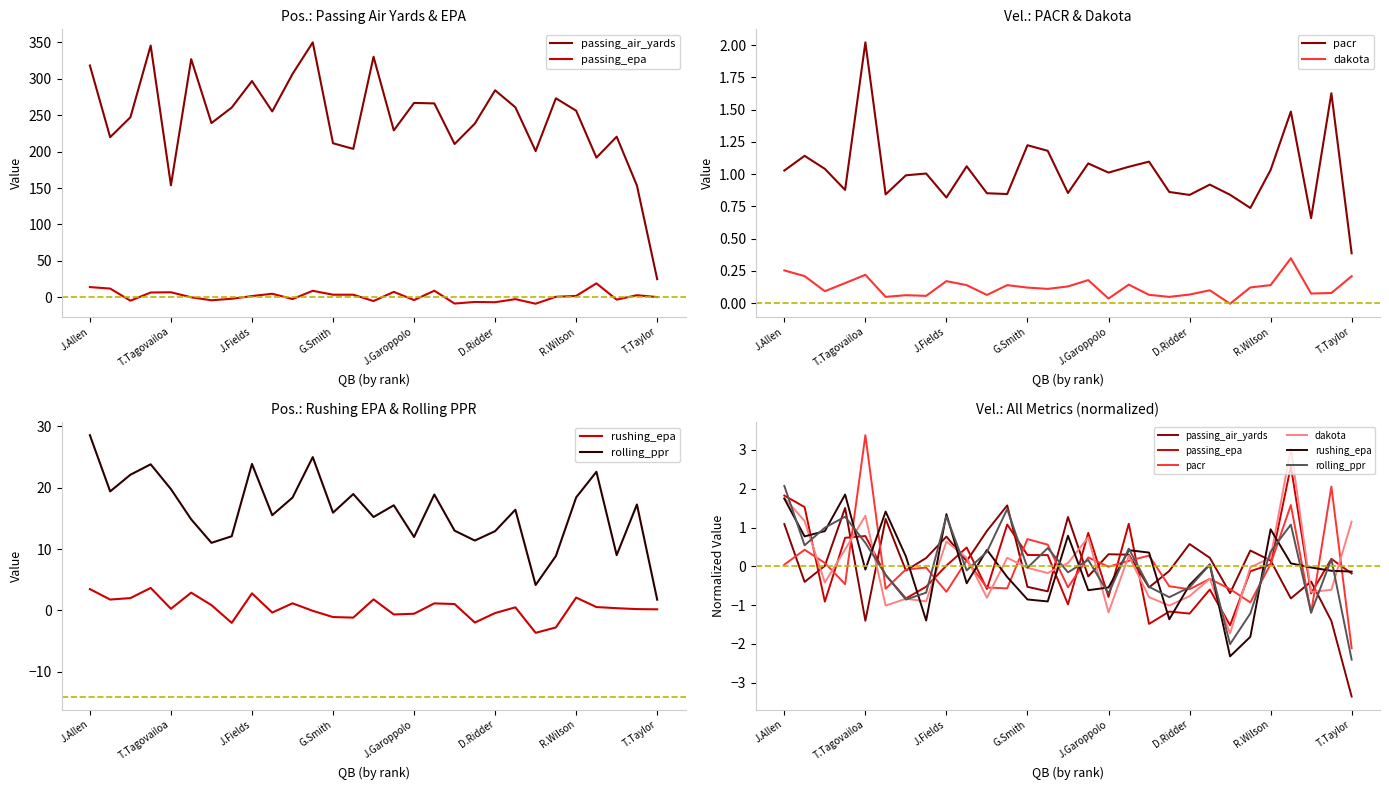

The passing_air_yards series shows -1.4 at 27. True or false?

True